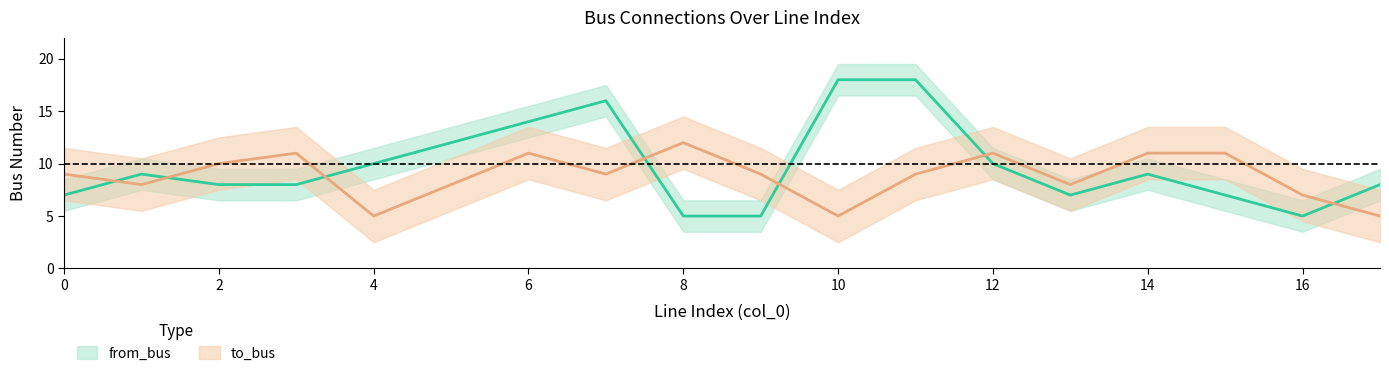

What is the spread (max minus min) of values at 9?

4